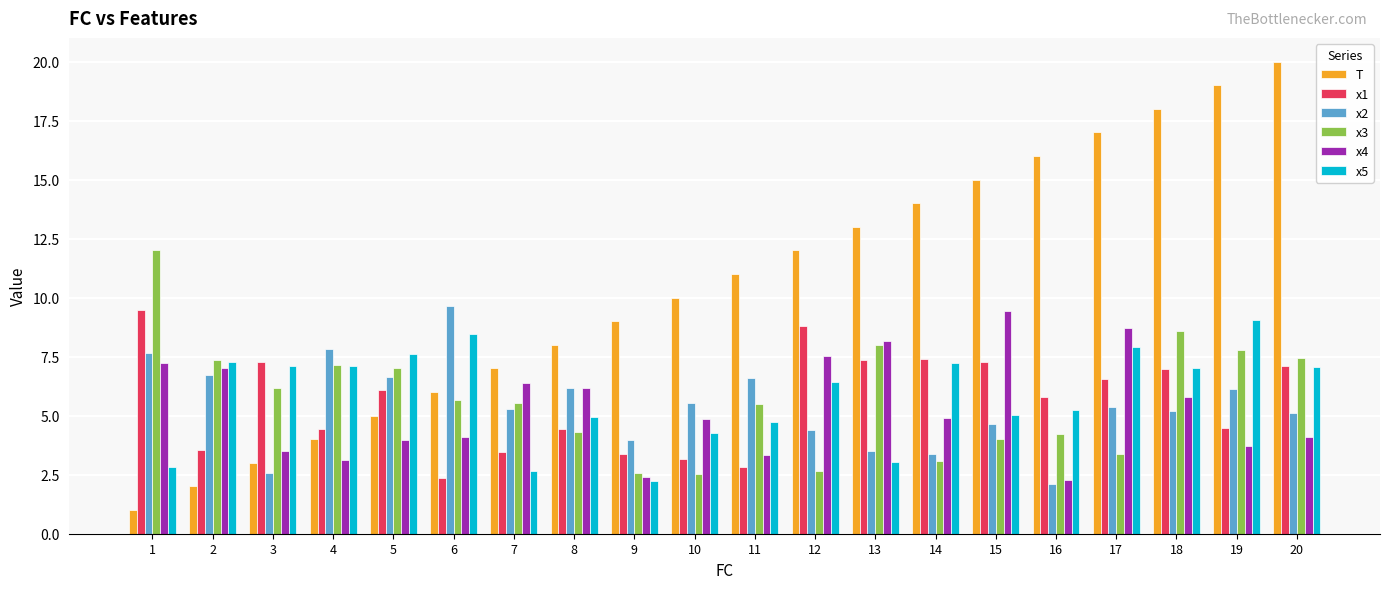

True or false: x2 has a value of 4.4 at 12.

True